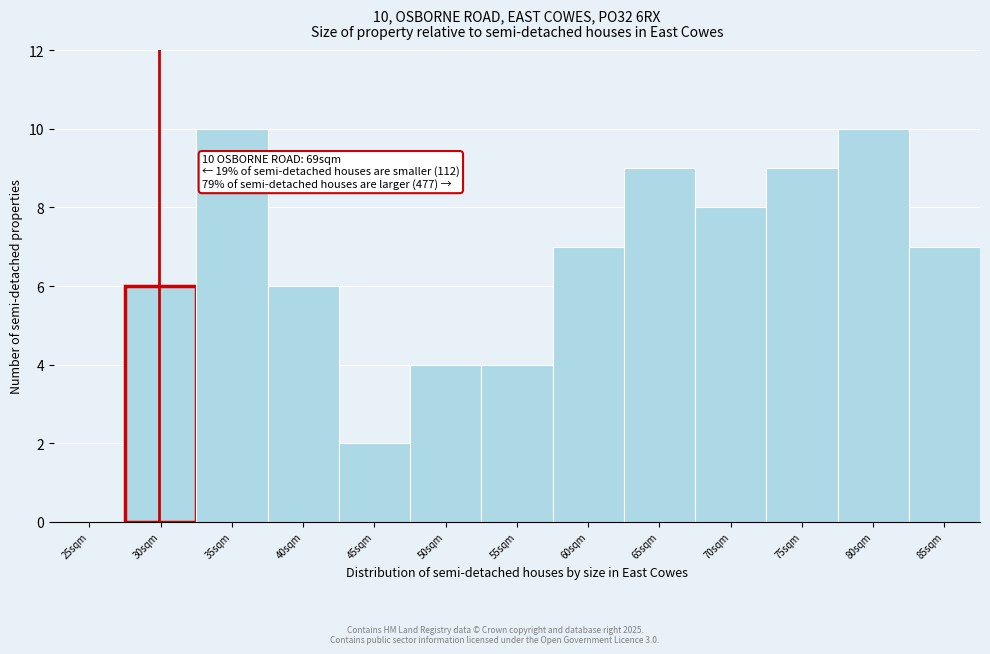

Reading right to left, what are all the values shown in this chart?

85sqm=7	80sqm=10	75sqm=9	70sqm=8	65sqm=9	60sqm=7	55sqm=4	50sqm=4	45sqm=2	40sqm=6	35sqm=10	30sqm=6	25sqm=0